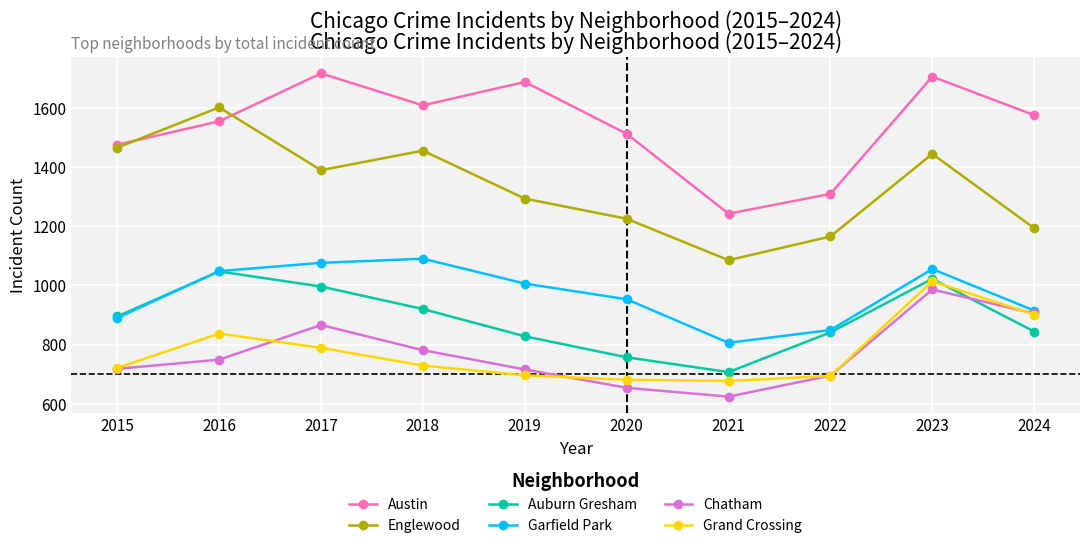

How many data points in Grand Crossing are less than 729?

5